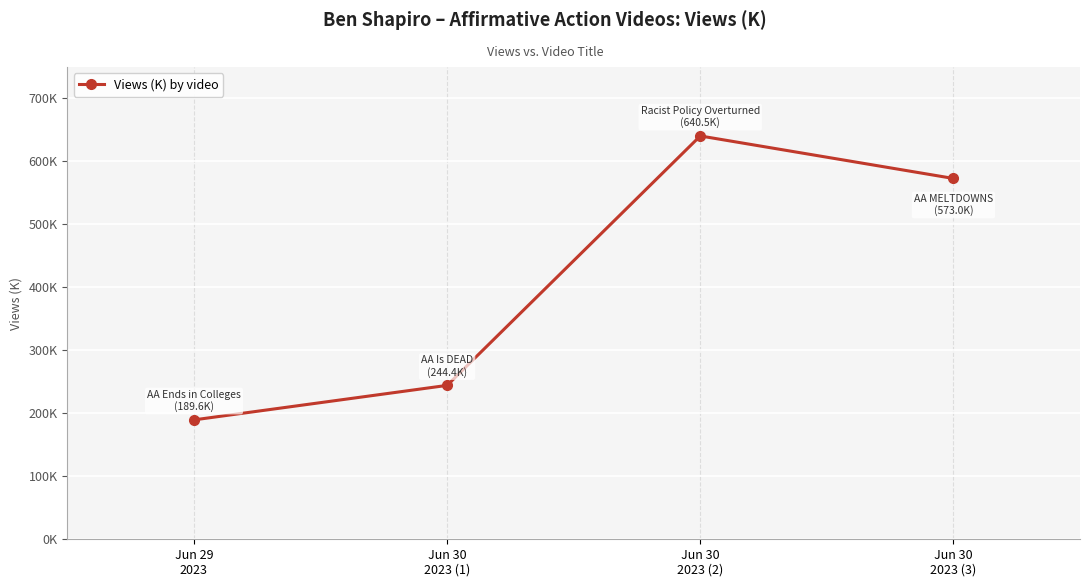

What is the smallest value displayed?

189.6